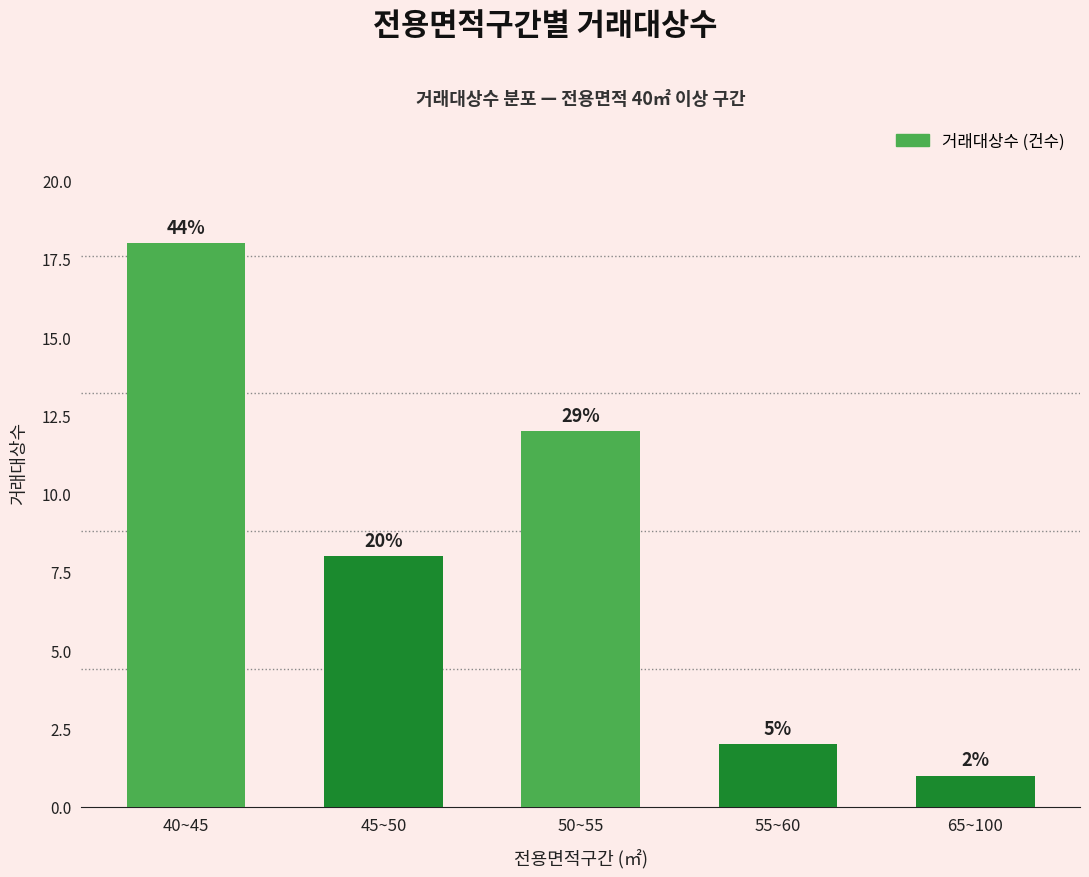

Does the chart contain any negative values?

No